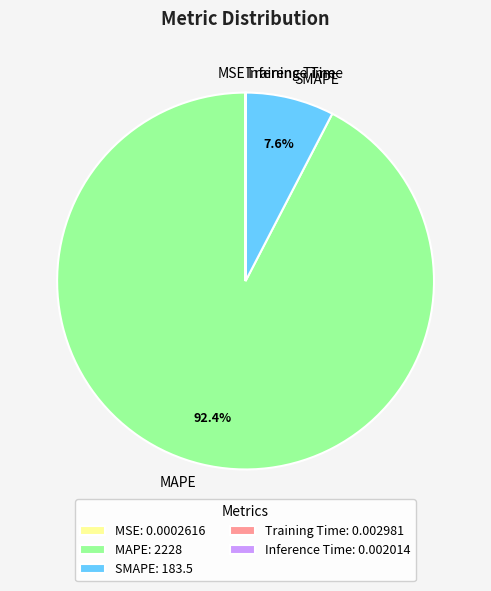

To the nearest percent, what is the average slice percentage?

20%